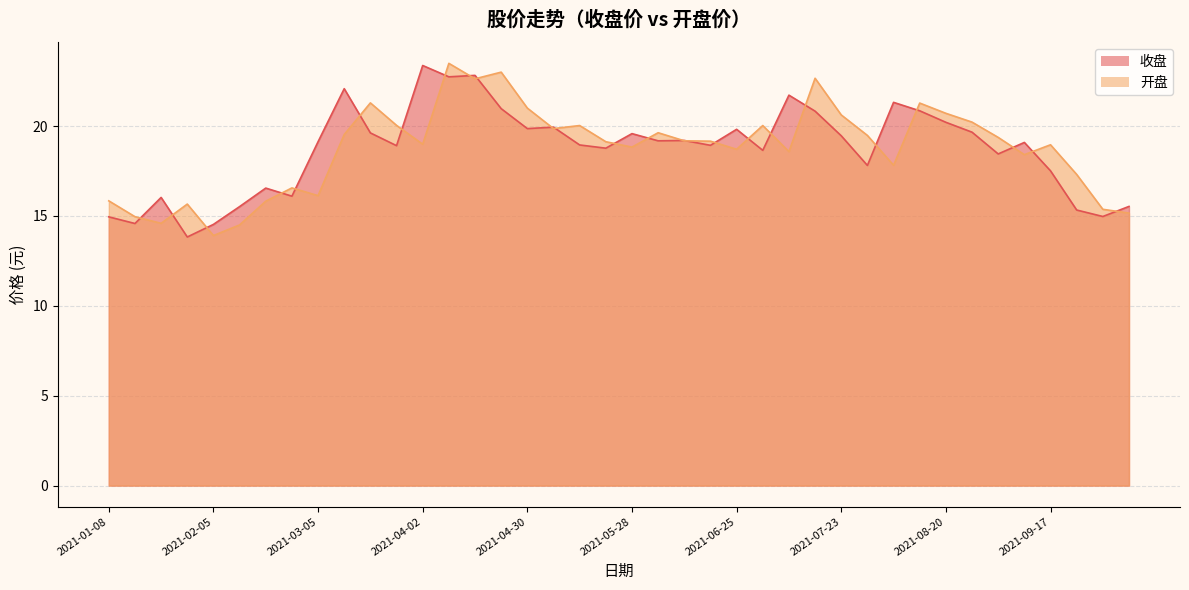

How many distinct data groups are displayed?

2